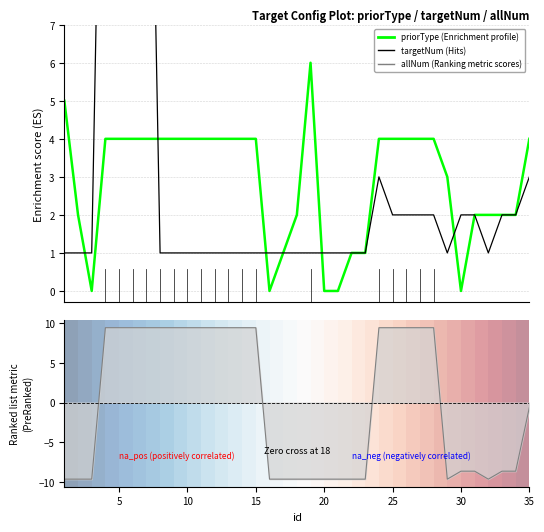

What is the difference between the maximum and minimum values in the targetNum series?

19